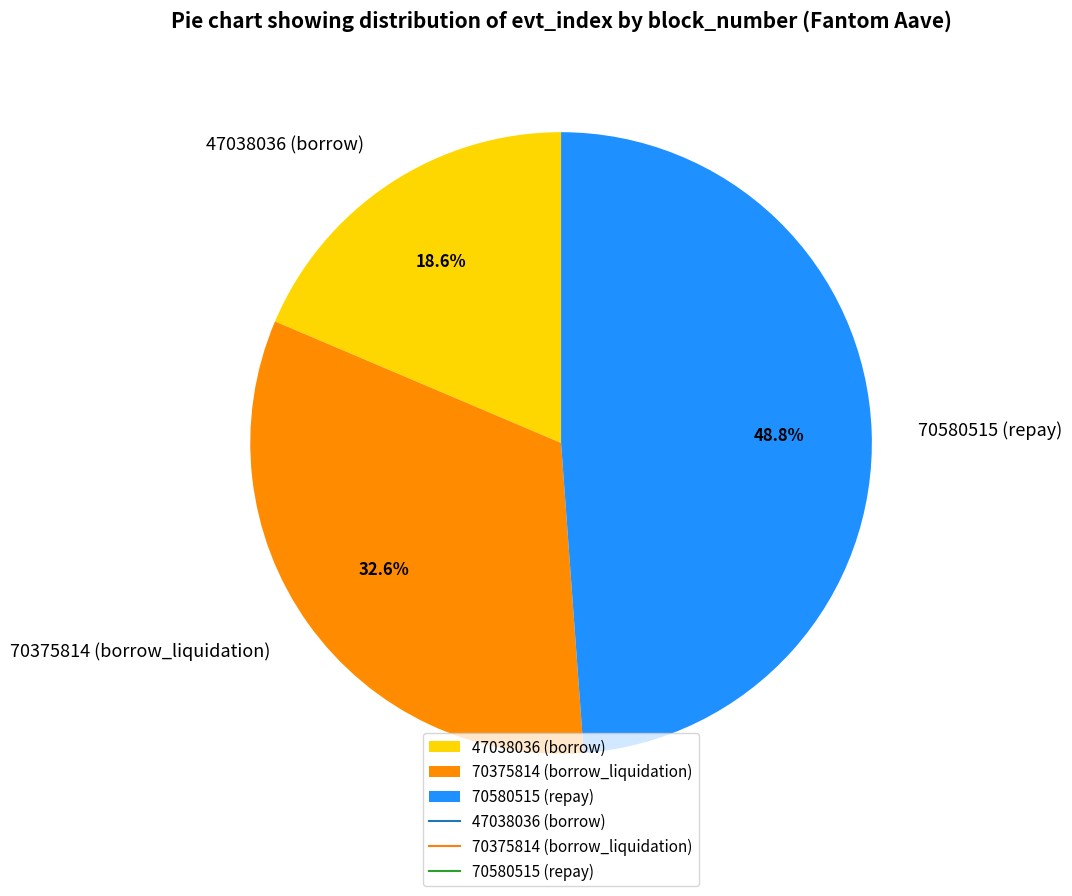

What percentage is the 47038036 (borrow) slice, to the nearest percent?

19%